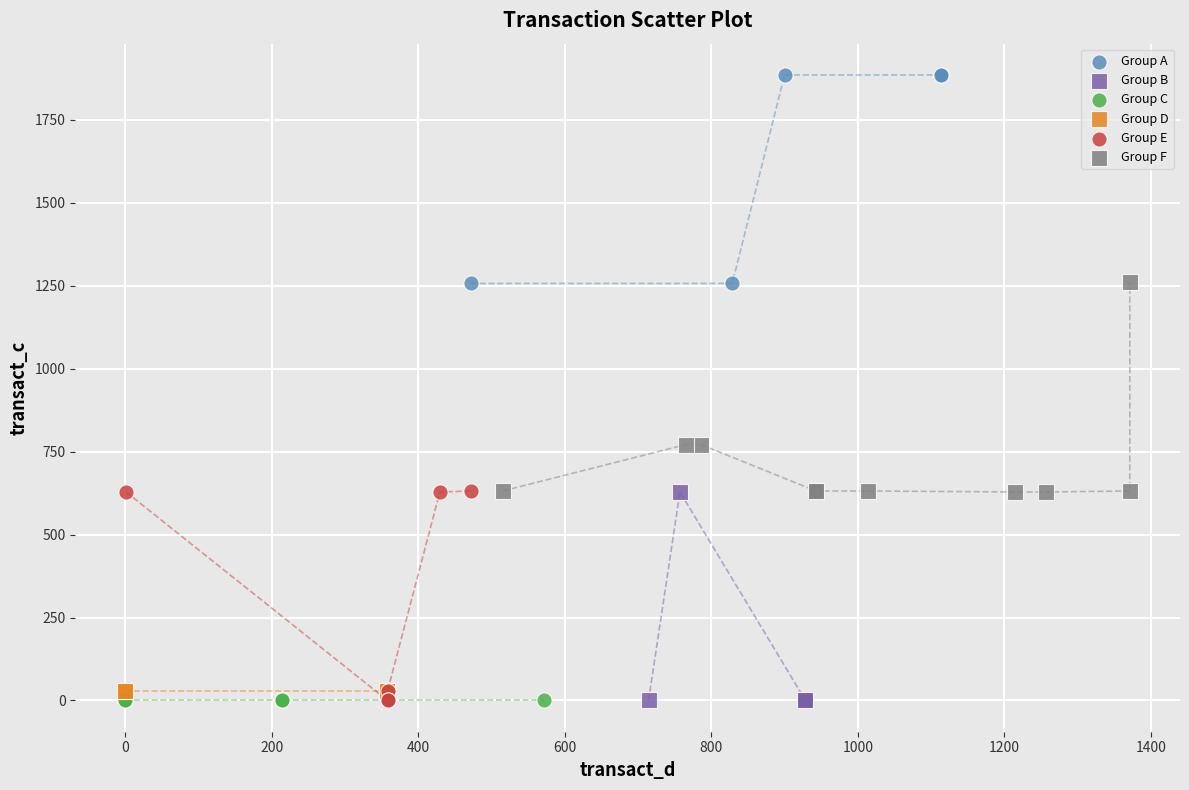

Which series reaches the maximum Y coordinate?

Group A